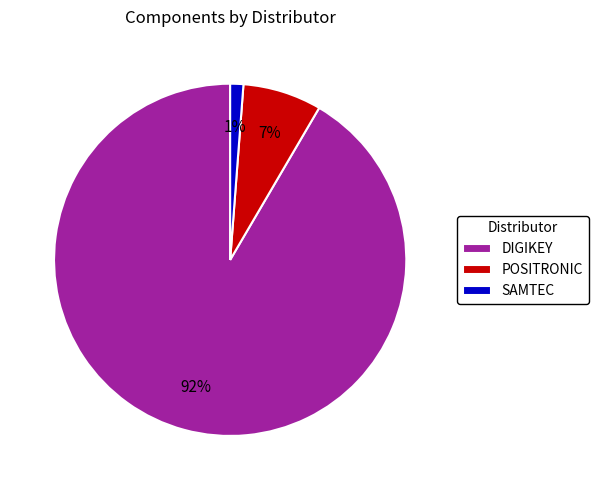

To the nearest percent, what is the average slice percentage?

33%